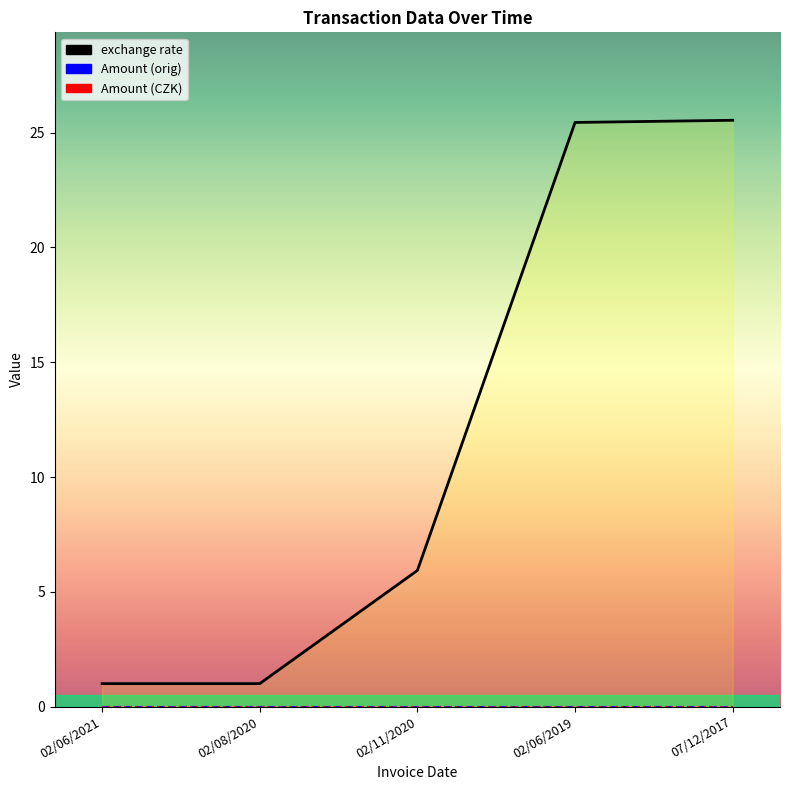

What are all the series names shown in the legend?

exchange rate, Amount (orig), Amount (CZK)